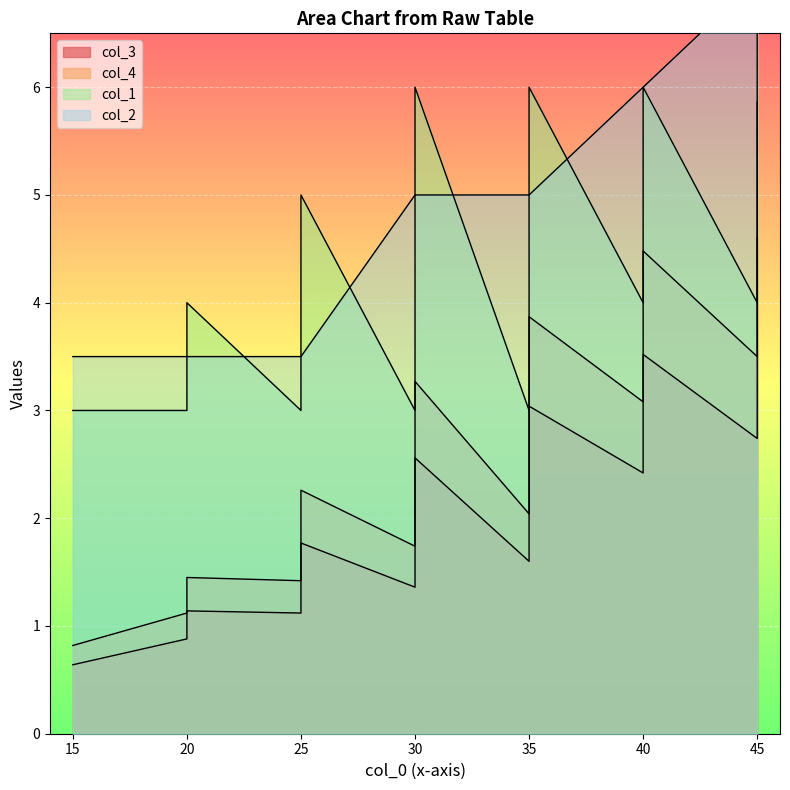

Where is the first local maximum for col_1?

20